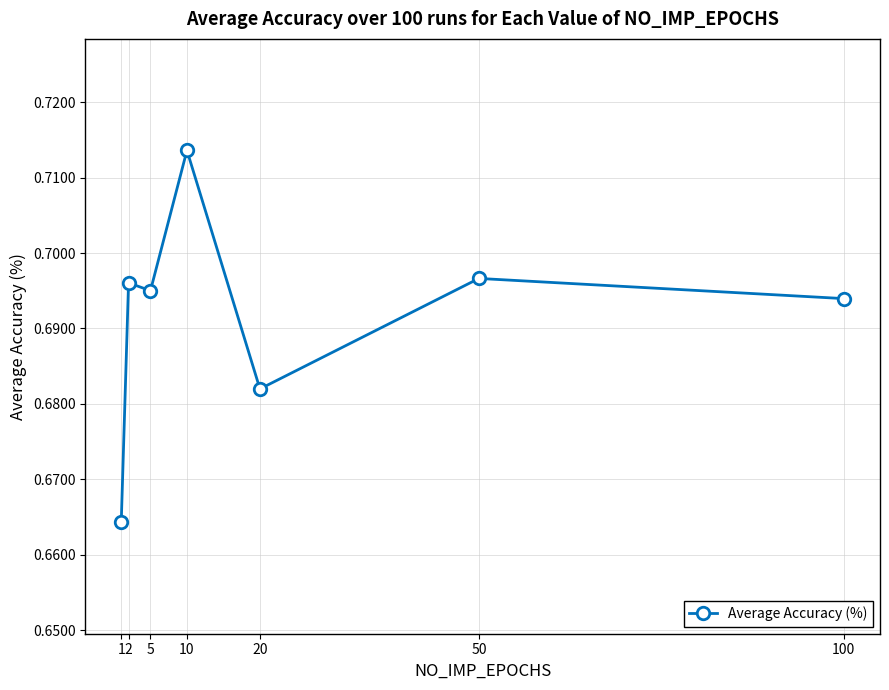

Count the number of categories in the chart.

7